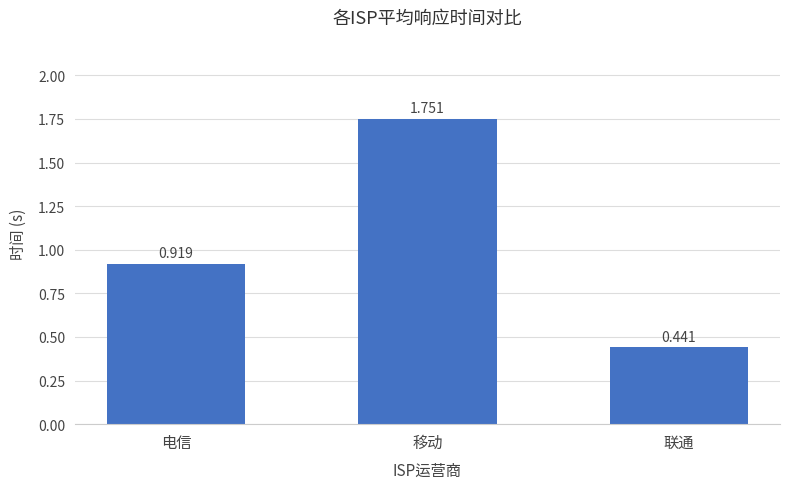

What is the difference between the values at 联通 and 移动?

1.3